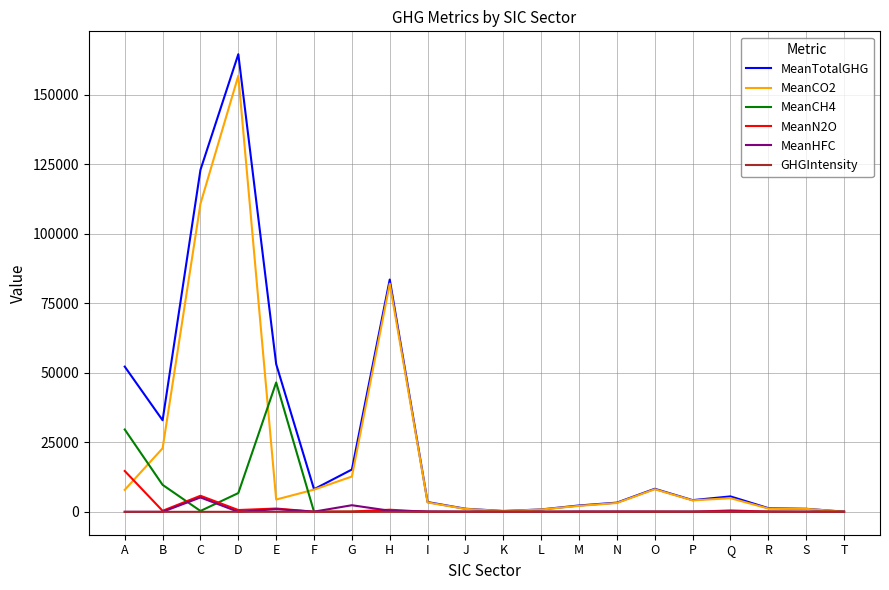

How many lines are shown in the chart?

6